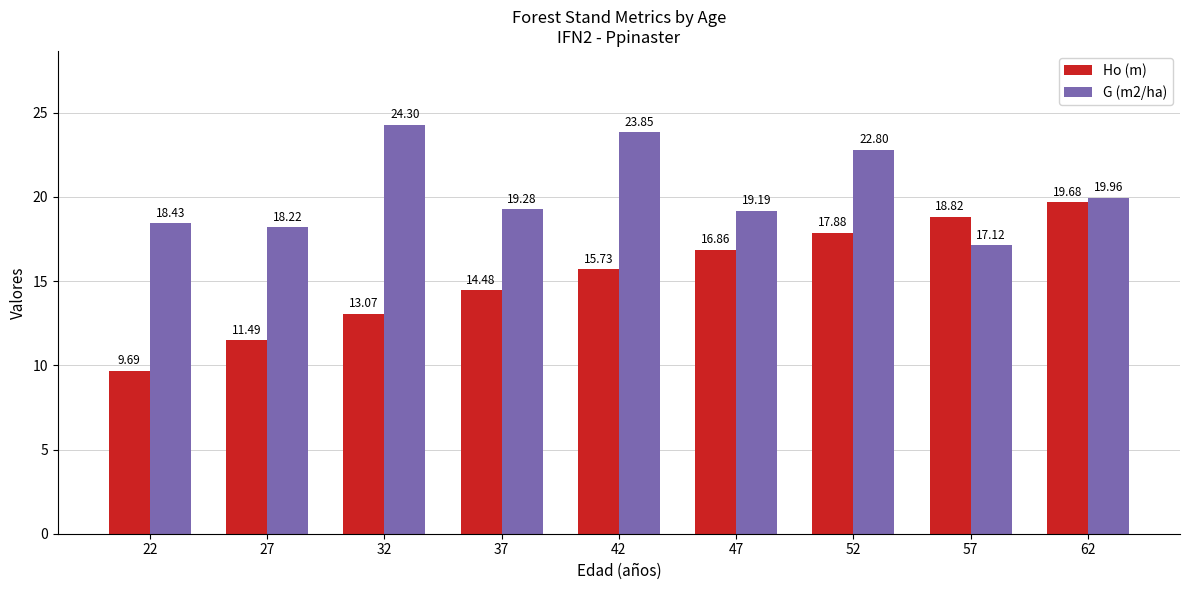

What is the total value across all series at 62?

39.6